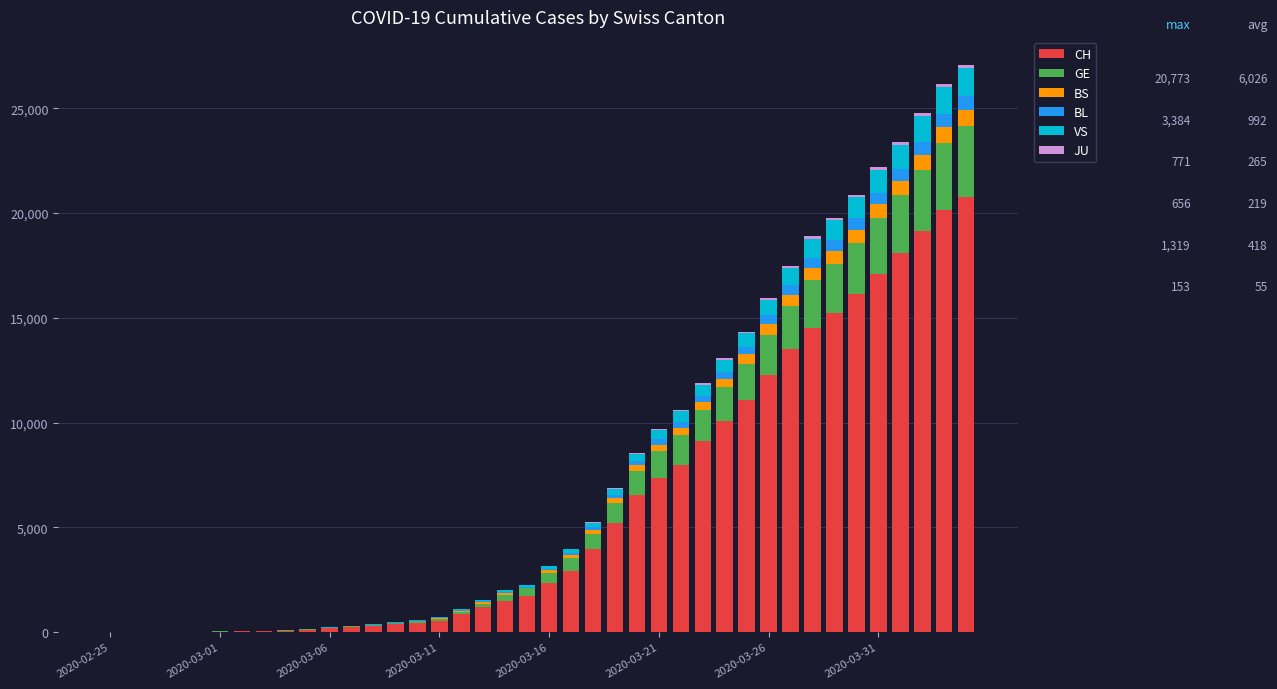

What is the maximum value for CH?

20773